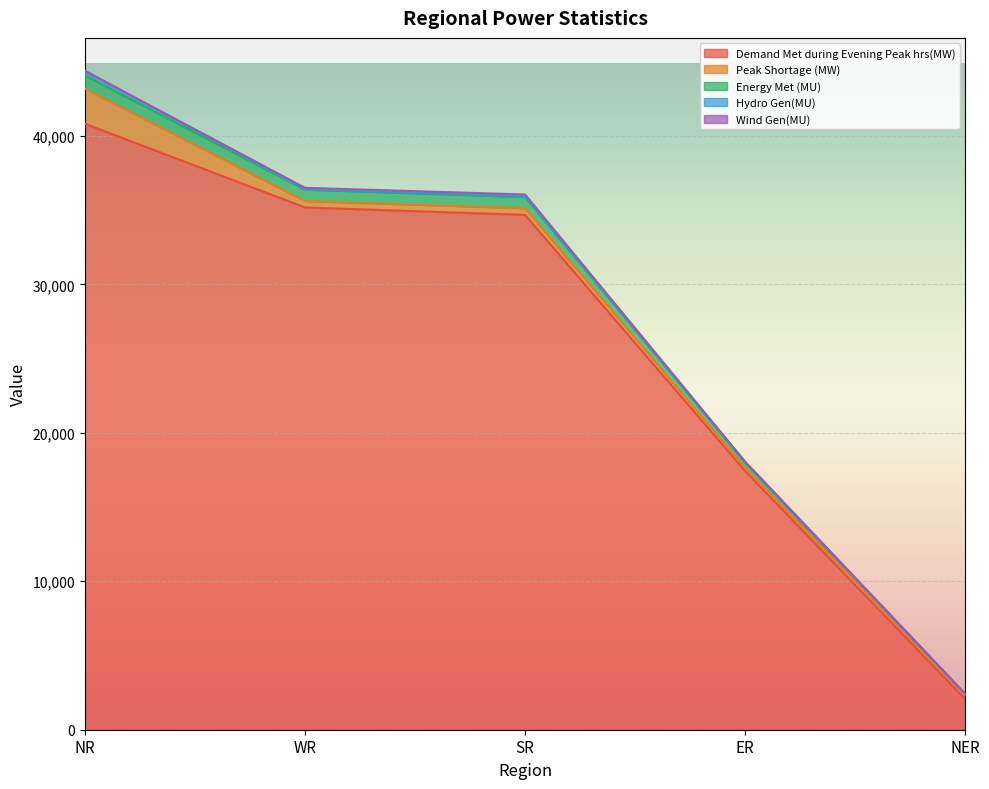

Is the value of Hydro Gen(MU) at ER greater than the value of Demand Met during Evening Peak hrs(MW) at NR?

No